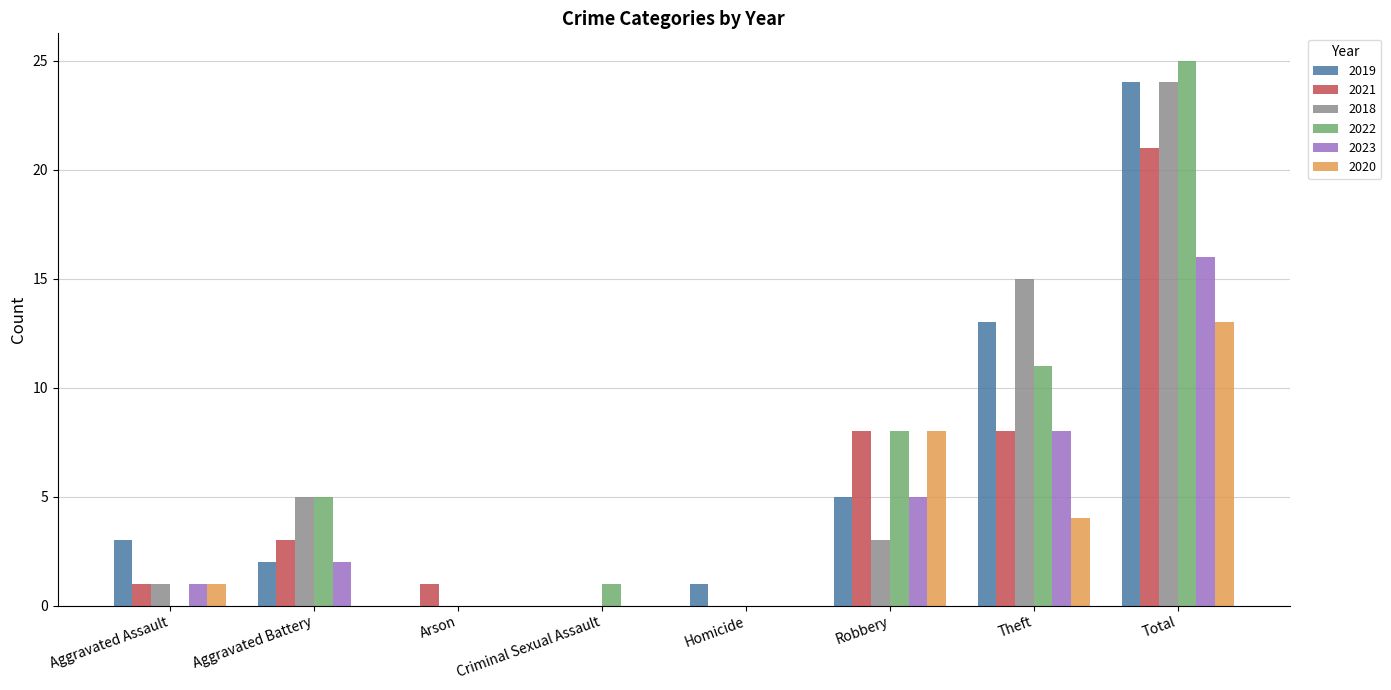

Does the chart contain stacked bars?

No